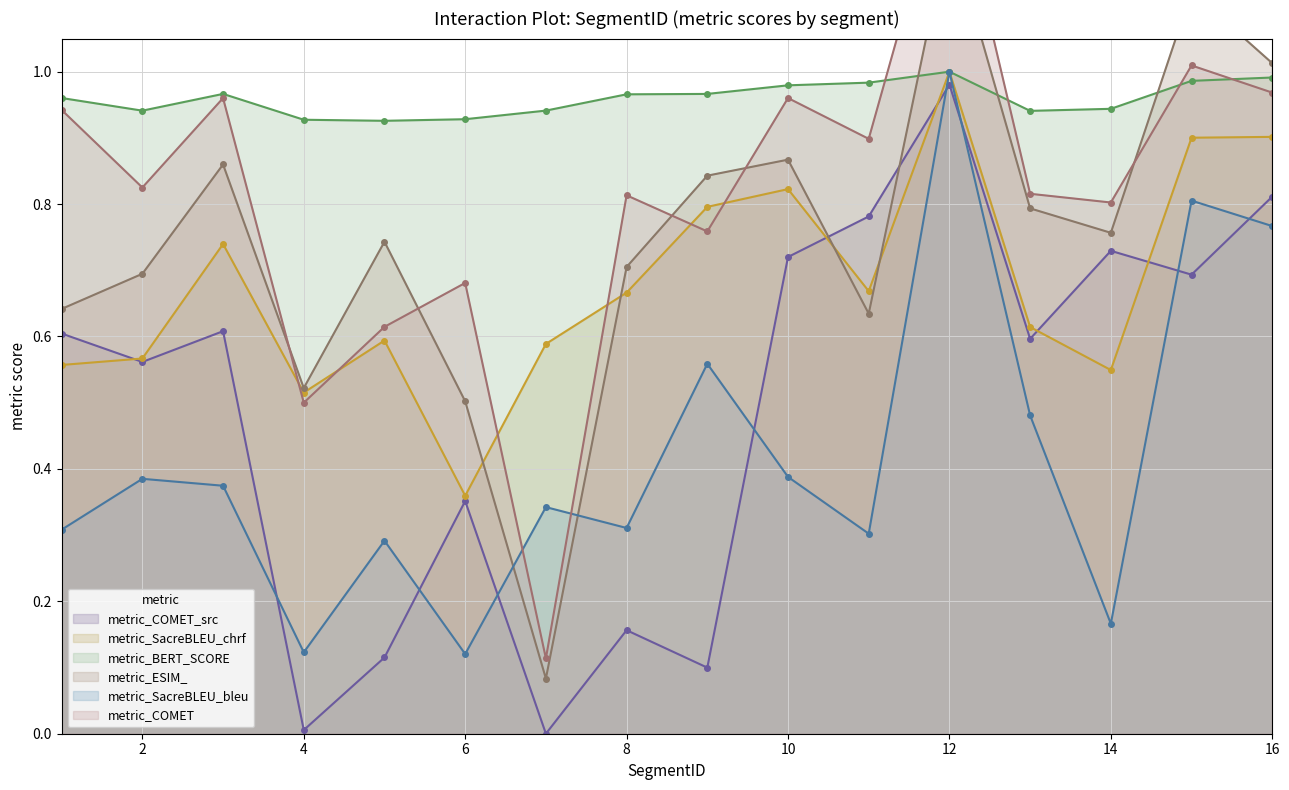

What are all the series names shown in the legend?

metric_COMET_src, metric_SacreBLEU_chrf, metric_BERT_SCORE, metric_ESIM_, metric_SacreBLEU_bleu, metric_COMET